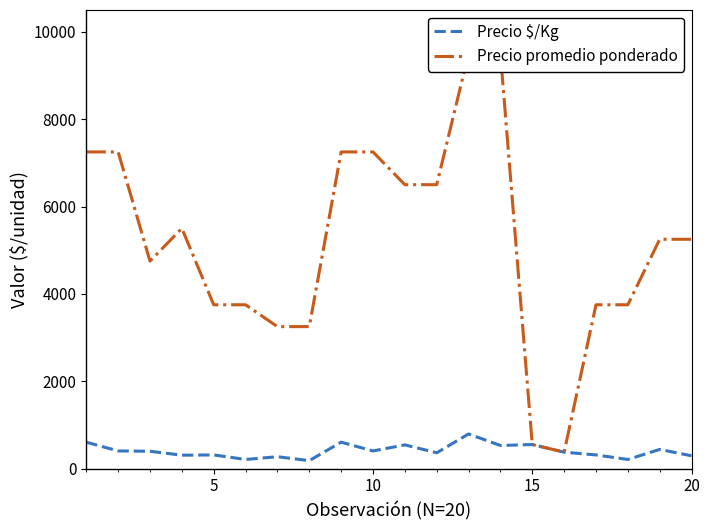

List the series in order of their overall mean, highest first.

Precio promedio ponderado, Precio $/Kg